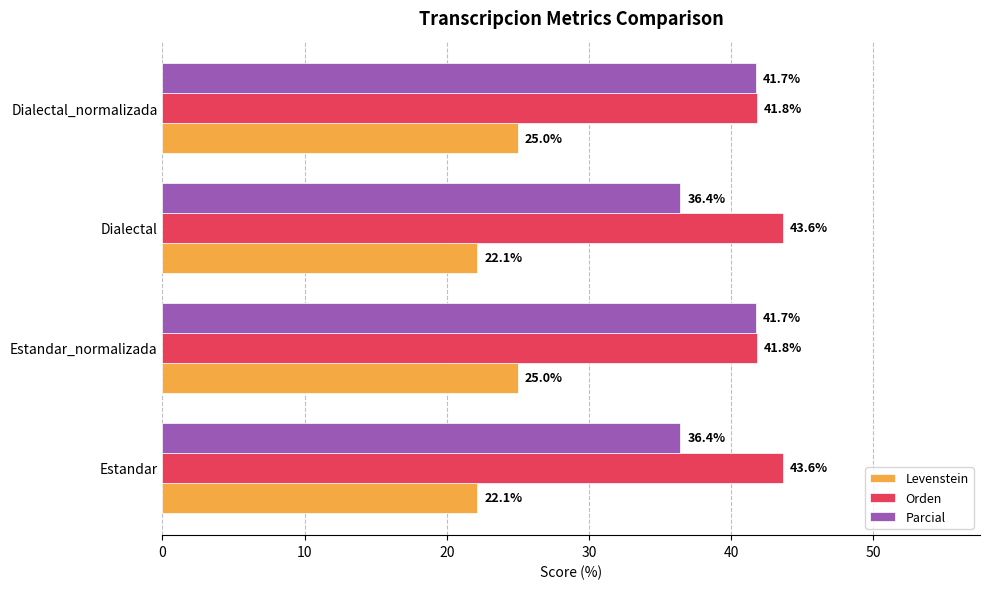

What is the smallest value displayed?

22.1